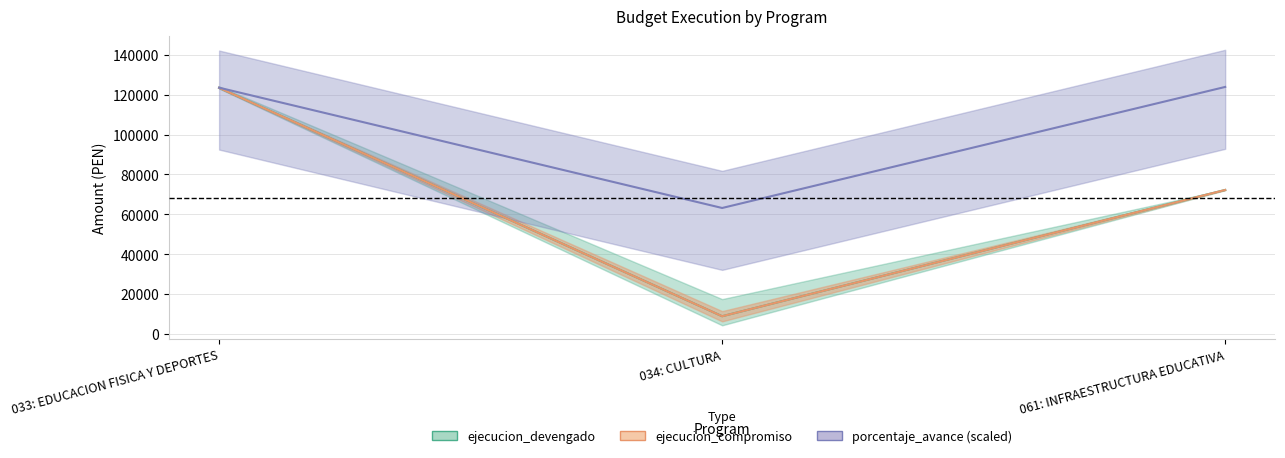

Reading left to right, what are all the values shown in this chart?

ejecucion_devengado: 123426.0	8901.0	72216.0
ejecucion_compromiso: 123426.0	8901.0	72216.0
porcentaje_avance (scaled): 123485.5	63170.0	123857.8